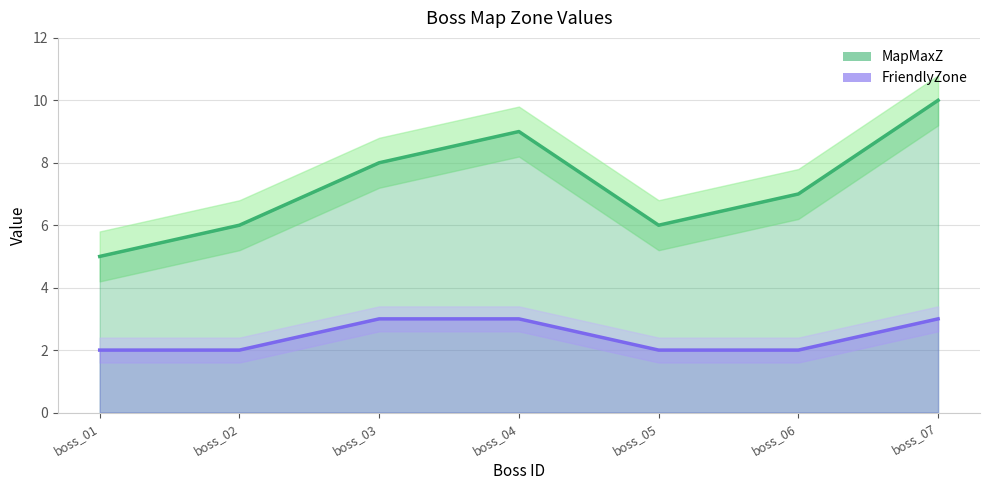

True or false: MapMaxZ and FriendlyZone intersect in this chart.

False